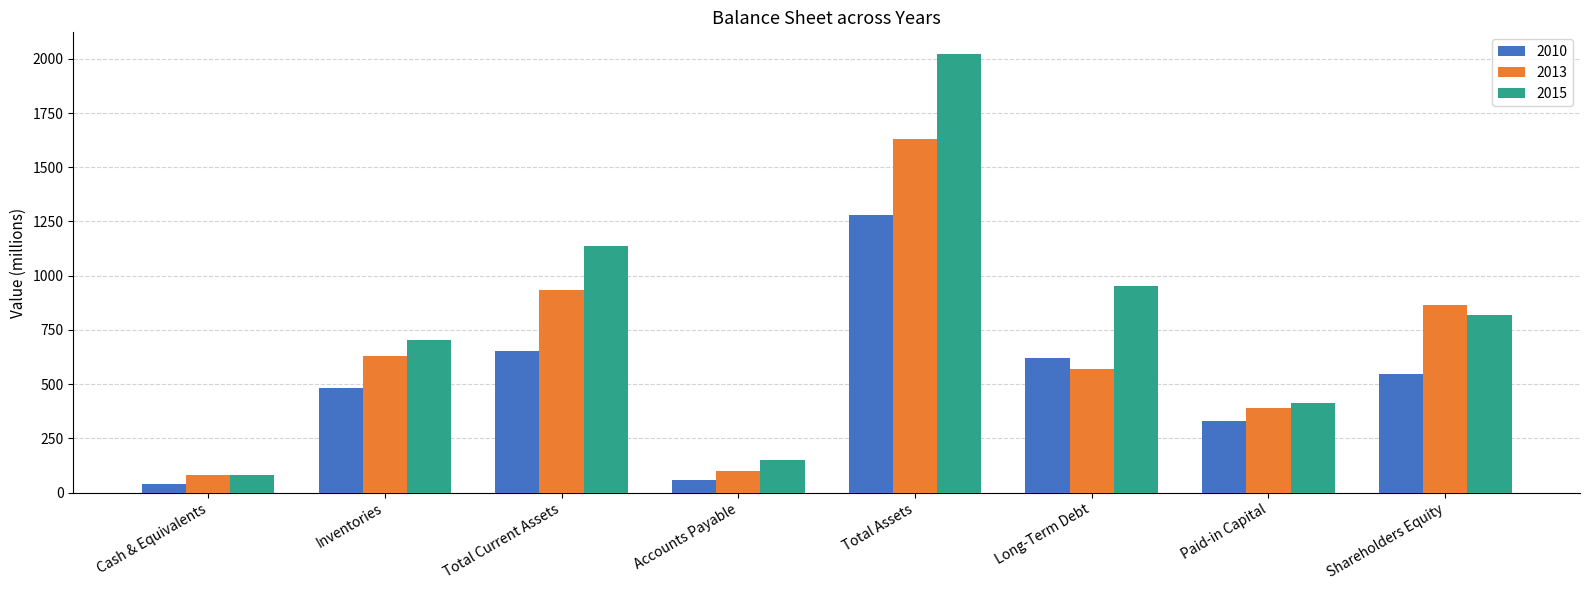

How many bars are there in total?

24